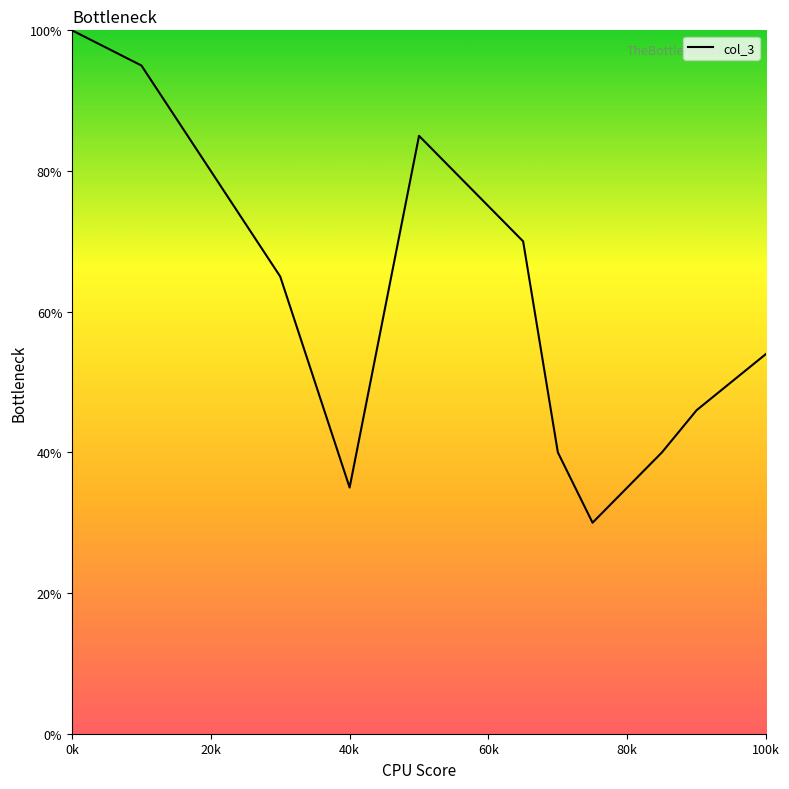

What is the greatest value displayed?

100